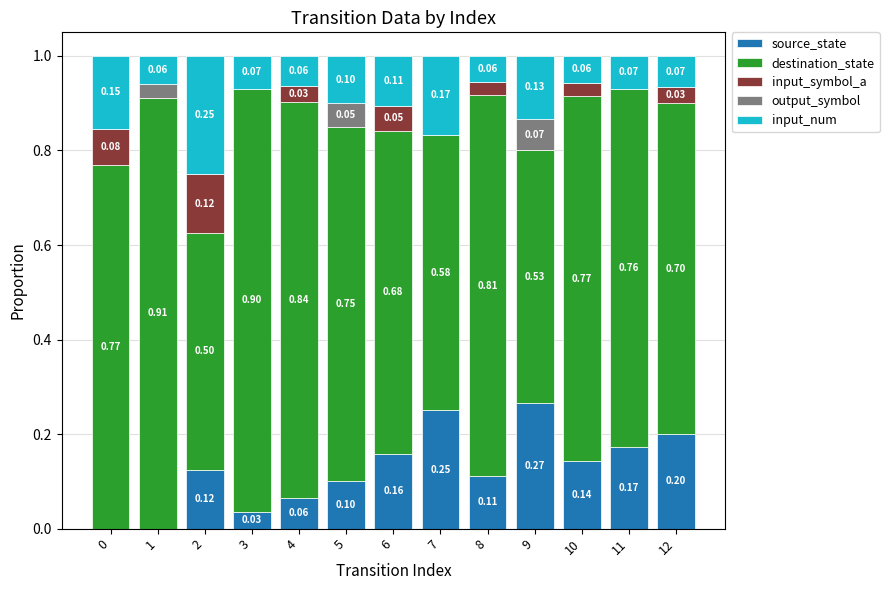

What is the total value across all series at 11?

1.0